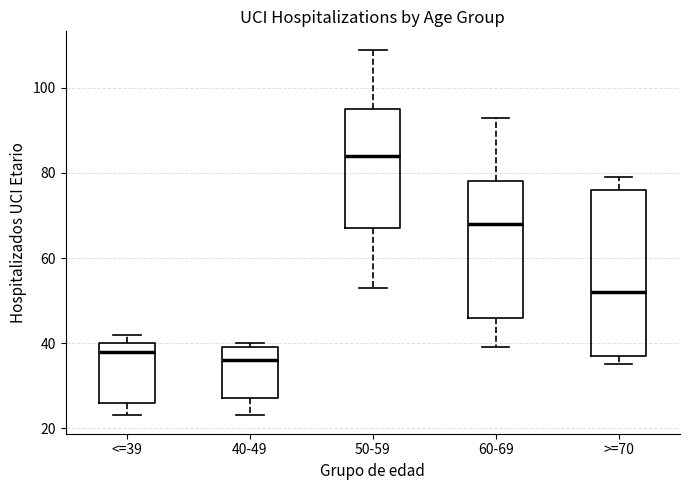

Reading left to right, read every box against the y-axis: the position of its median line, the range the box covers, and the ends of its whiskers. The values are not printed on the chart, so give them approximately, as read against the axis.

<=39: median 38, box 26 to 40, whiskers 24 to 42
40-49: median 36, box 28 to 40, whiskers 24 to 40 (just above the box's upper edge)
50-59: median 84, box 68 to 96, whiskers 54 to 110
60-69: median 68, box 46 to 78, whiskers 40 to 94
>=70: median 52, box 38 to 76, whiskers 36 to 80